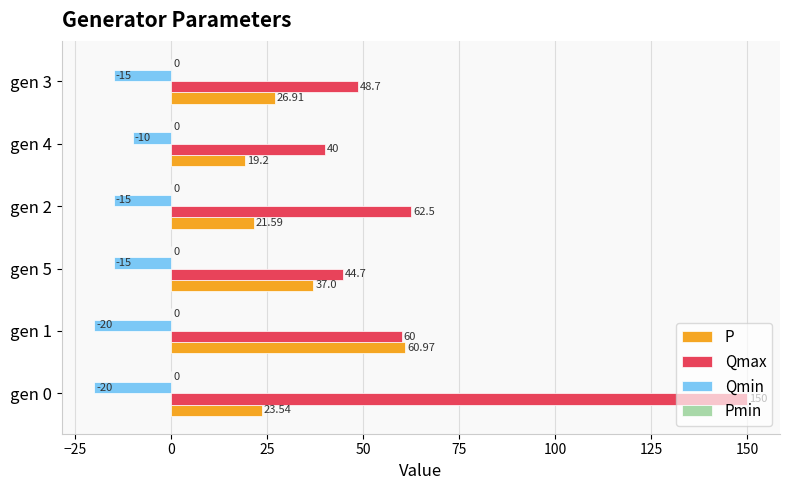

Is the value of Qmin at gen 1 greater than the value of Qmax at gen 3?

No